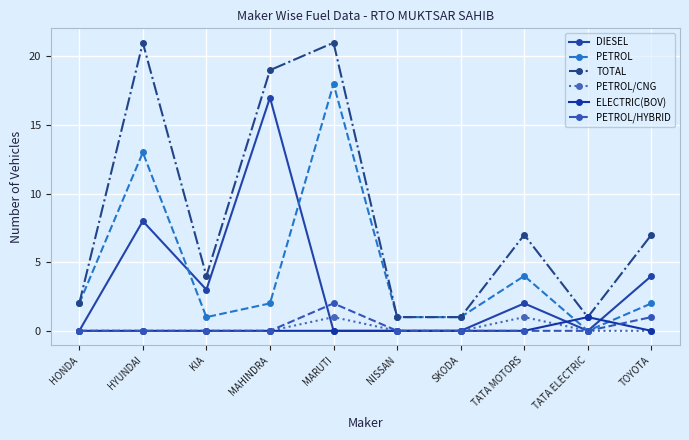

What are all the series names shown in the legend?

DIESEL, PETROL, TOTAL, PETROL/CNG, ELECTRIC(BOV), PETROL/HYBRID